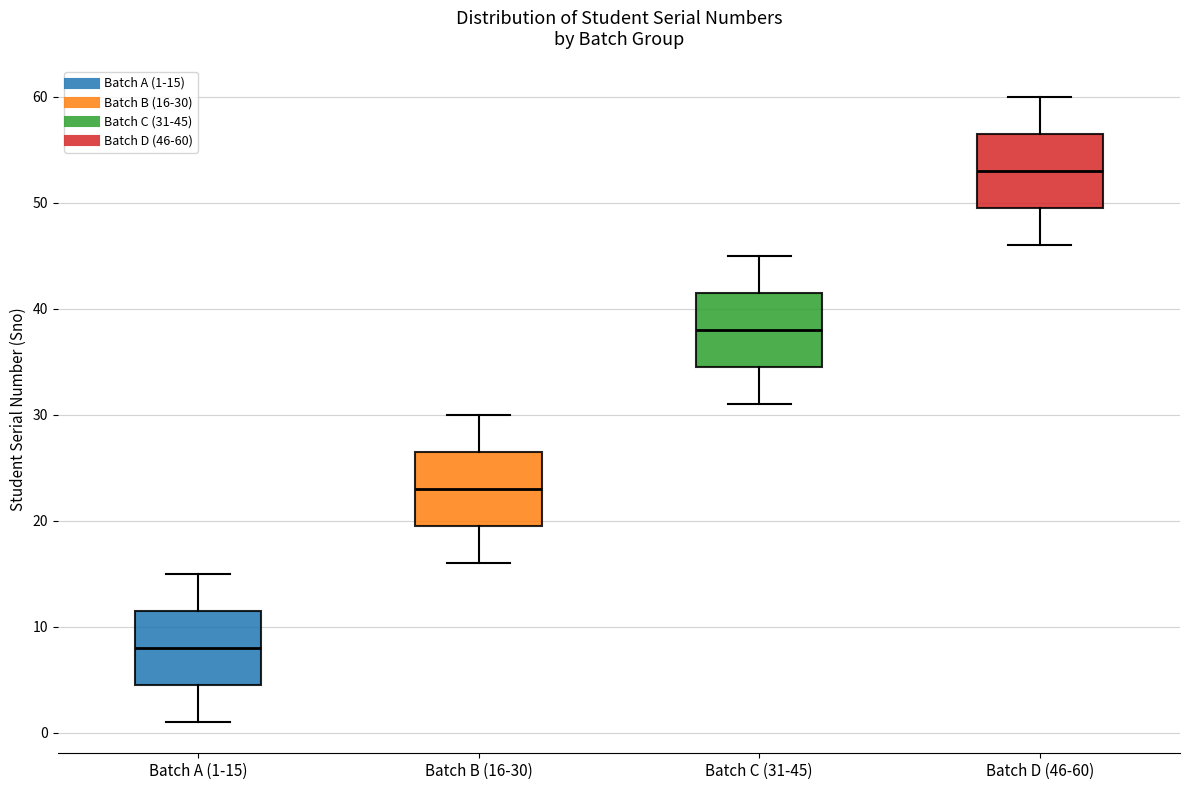

Reading left to right, transcribe this box plot: for each box, give where its median line is, the range the box spans, and where its two whiskers end, as read against the y-axis. The values are not printed on the chart, so give them approximately, as read against the axis.

Batch A (1-15): median 8, box 5 to 12, whiskers 1 to 15
Batch B (16-30): median 23, box 20 to 27, whiskers 16 to 30
Batch C (31-45): median 38, box 35 to 42, whiskers 31 to 45
Batch D (46-60): median 53, box 50 to 57, whiskers 46 to 60